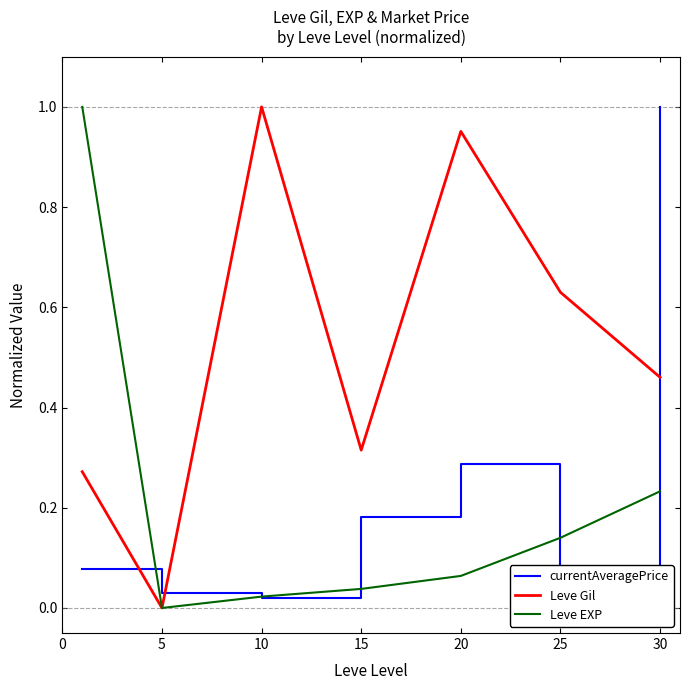

How many positive values does the Leve Gil series have?

6